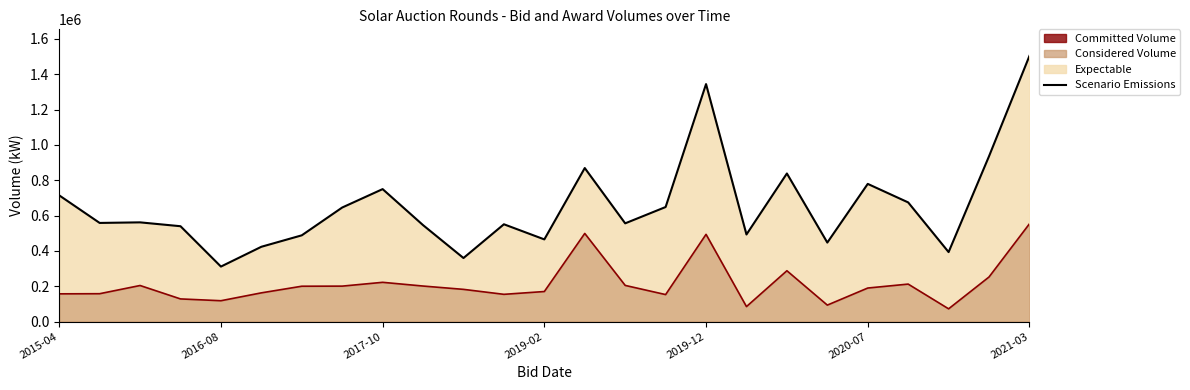

At how many categories does at least one series exceed 1144575?

2